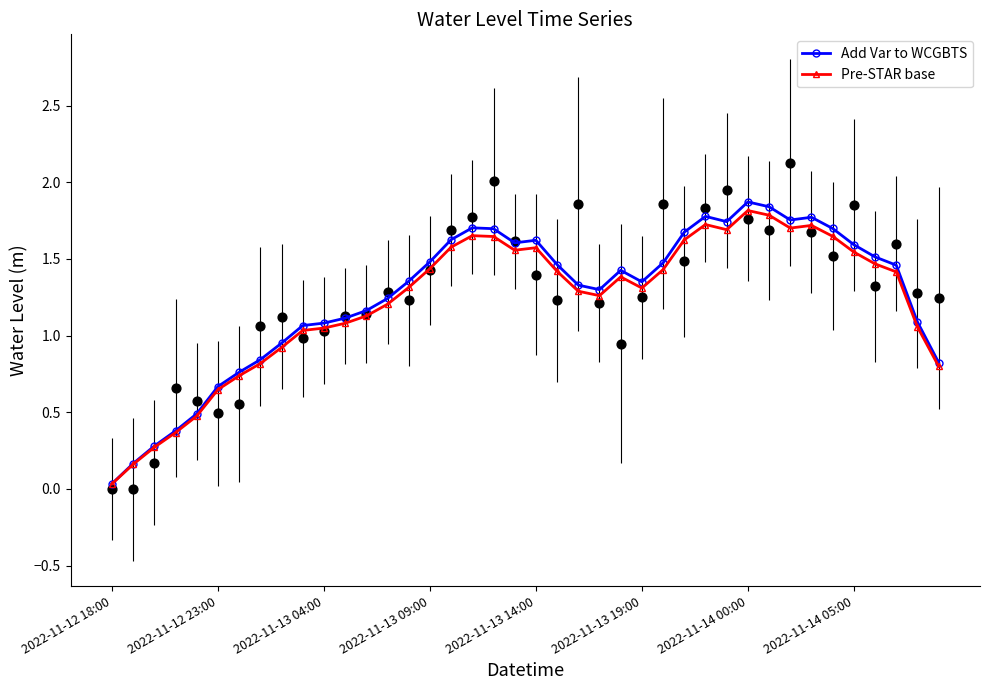

Which series has the largest Y range (max minus min)?

Add Var to WCGBTS